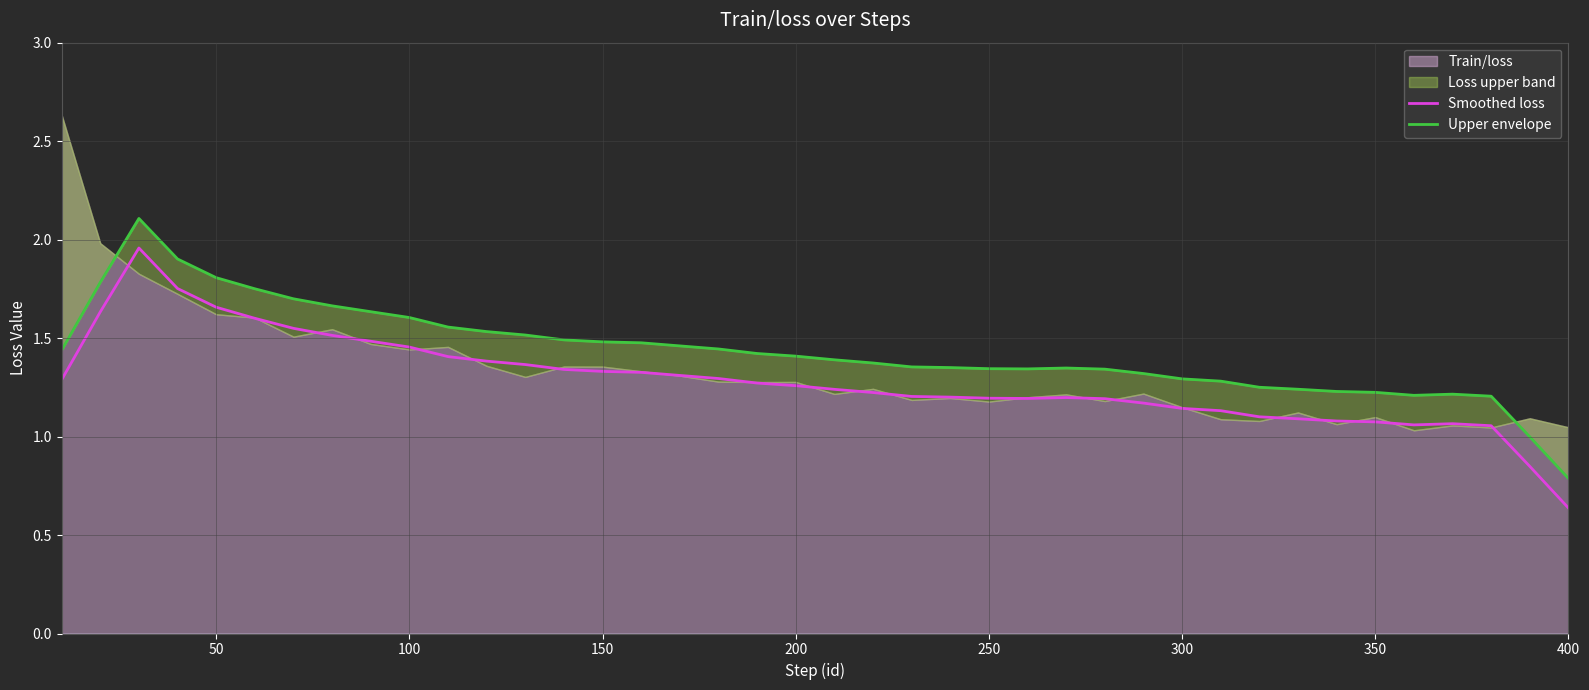

Which category has the lowest value in the Smoothed loss series?

400